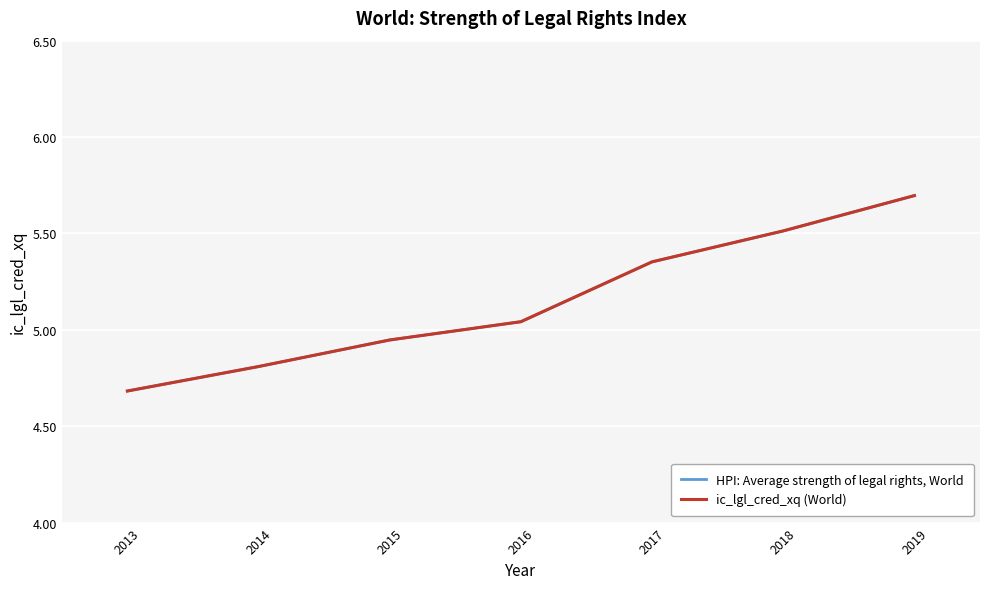

Does the chart display data point markers on the line(s)?

No